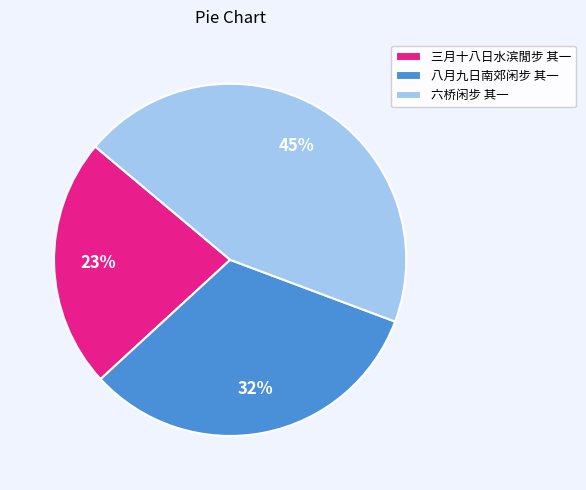

Rank the categories by value from lowest to highest.

三月十八日水滨閒步 其一, 八月九日南郊闲步 其一, 六桥闲步 其一